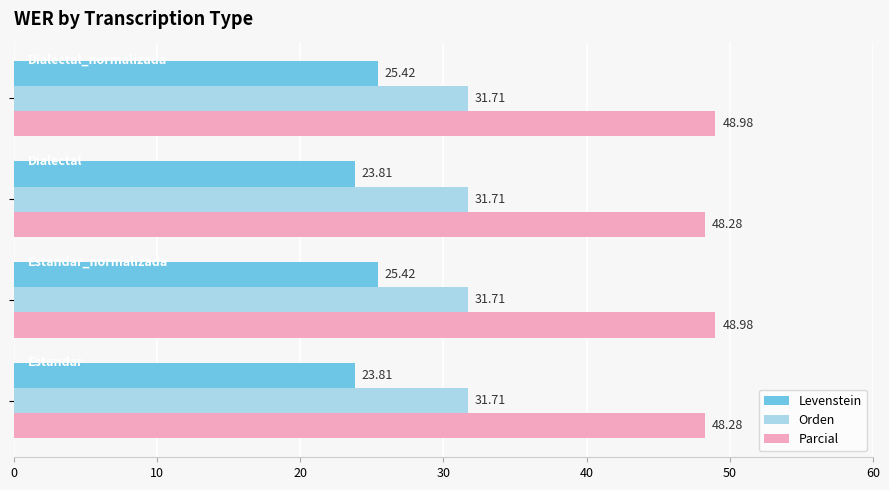

What is the sum of all Levenstein values?

98.5